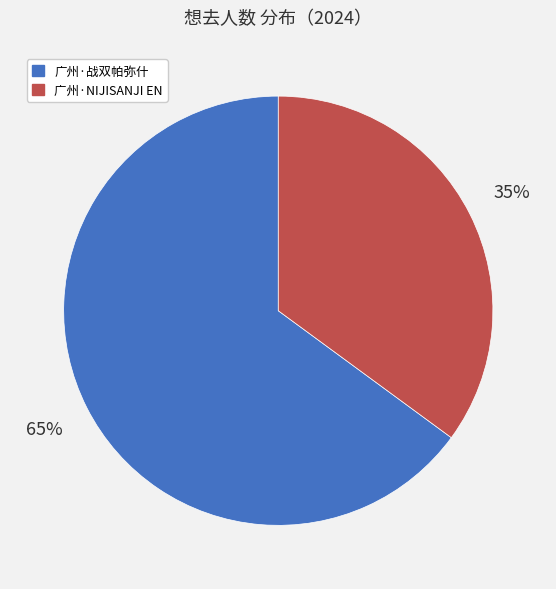

To the nearest percent, what is the difference between the largest and smallest slice percentages?

30%